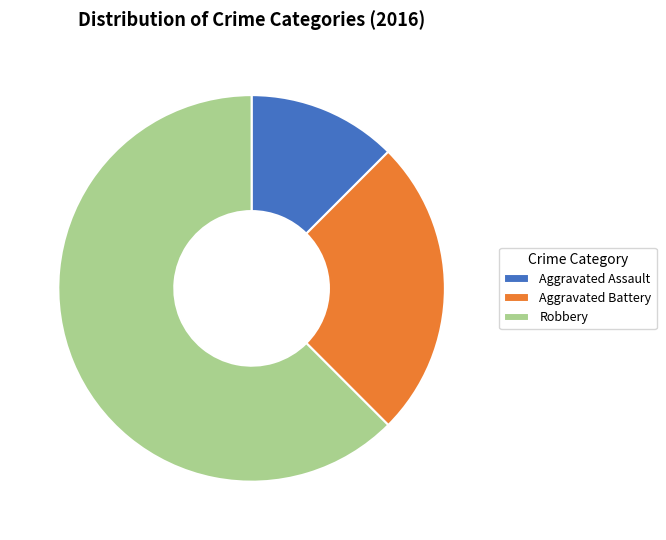

Approximately how many times larger is the value at Aggravated Battery compared to Aggravated Assault?

2.0